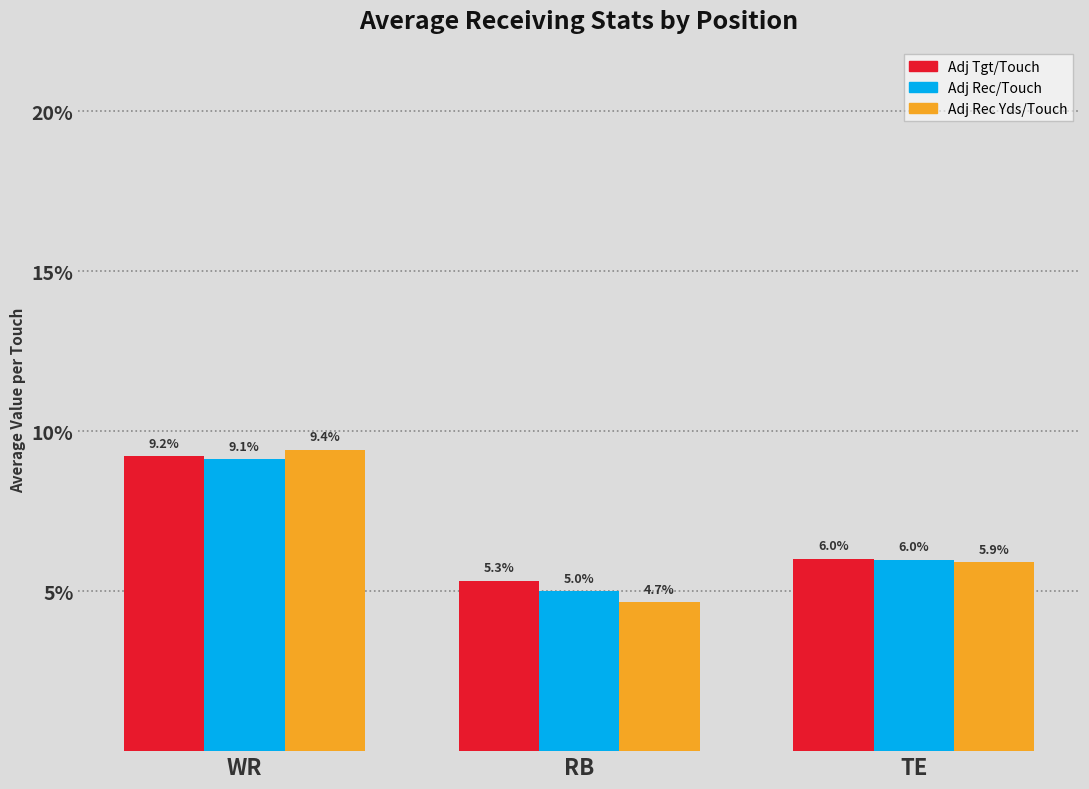

Which label corresponds to the smallest value in the chart?

RB